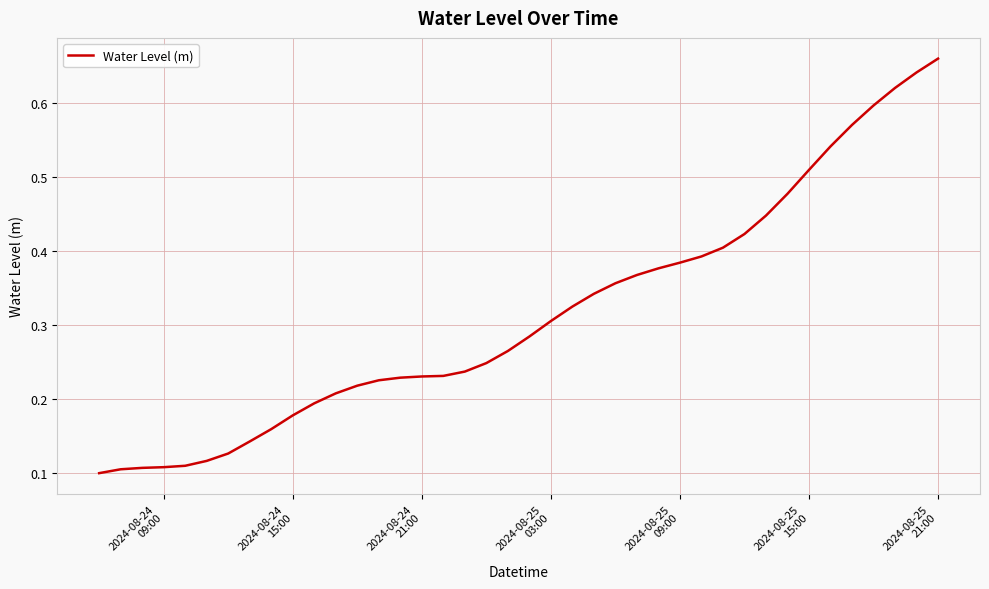

Reading left to right, list all the values displayed in this chart.

0.1	0.1	0.1	0.1	0.1	0.1	0.1	0.1	0.2	0.2	0.2	0.2	0.2	0.2	0.2	0.2	0.2	0.2	0.2	0.3	0.3	0.3	0.3	0.3	0.4	0.4	0.4	0.4	0.4	0.4	0.4	0.4	0.5	0.5	0.5	0.6	0.6	0.6	0.6	0.7